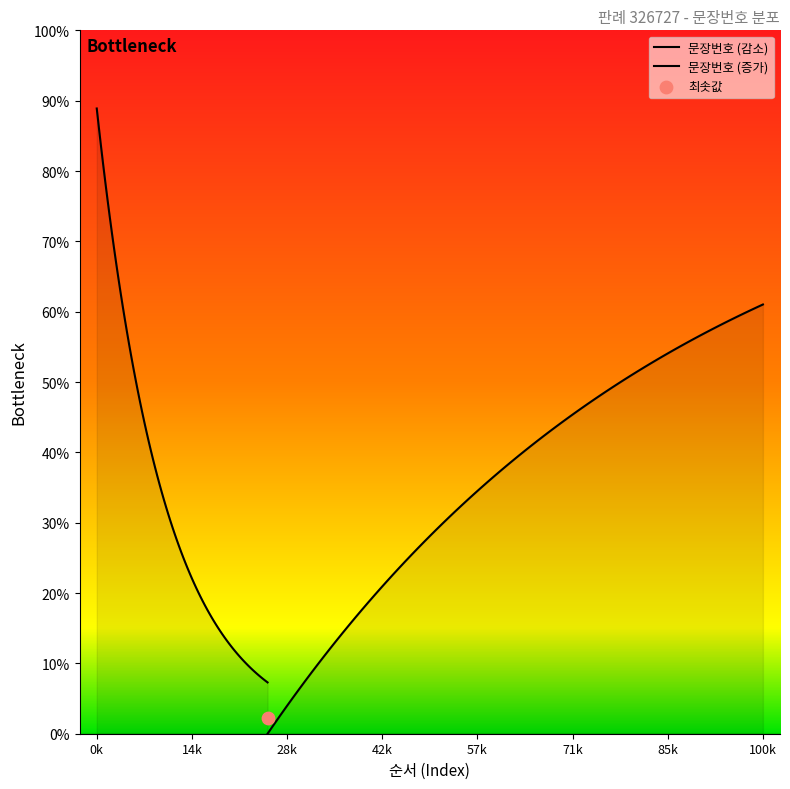

What is the change in value from 7 to 15?

+8